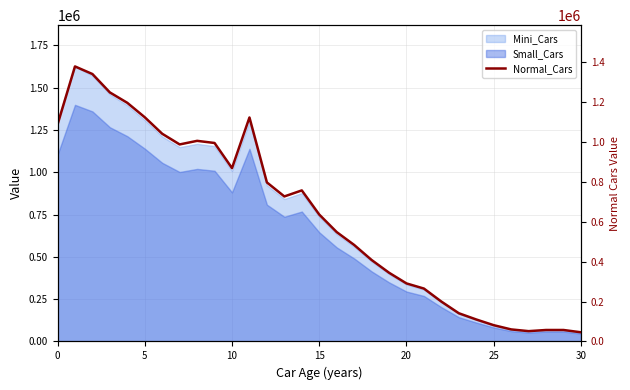

Between 17 and 15, which is larger?

15